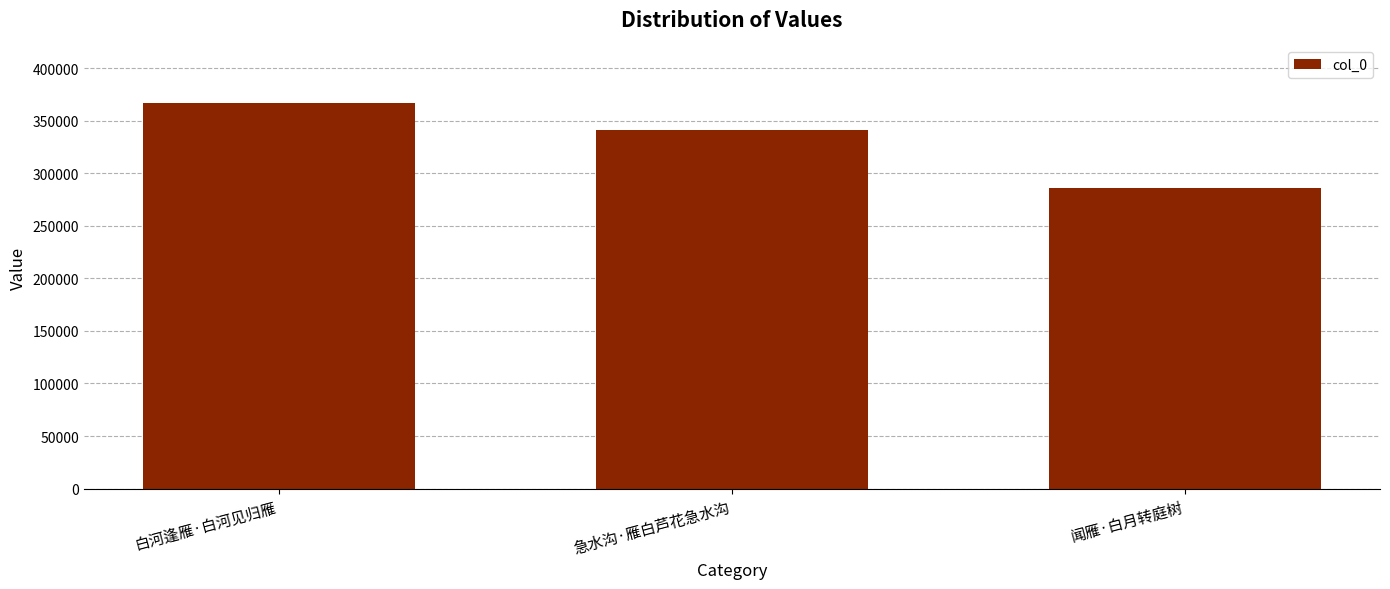

Rank the categories by value from highest to lowest.

白河逢雁·白河见归雁, 急水沟·雁白芦花急水沟, 闻雁·白月转庭树